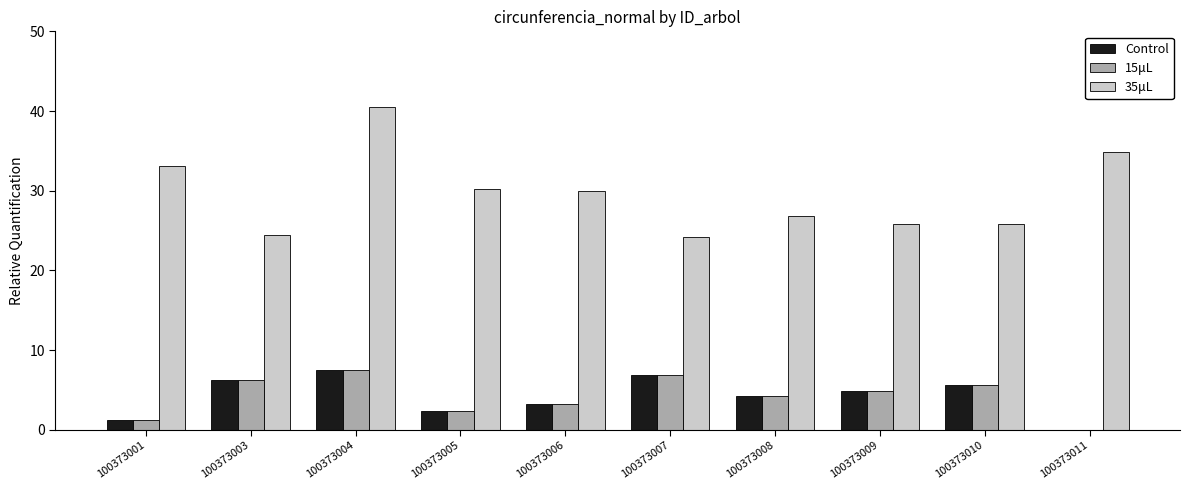

At which category is the sum across all series the highest?

100373004